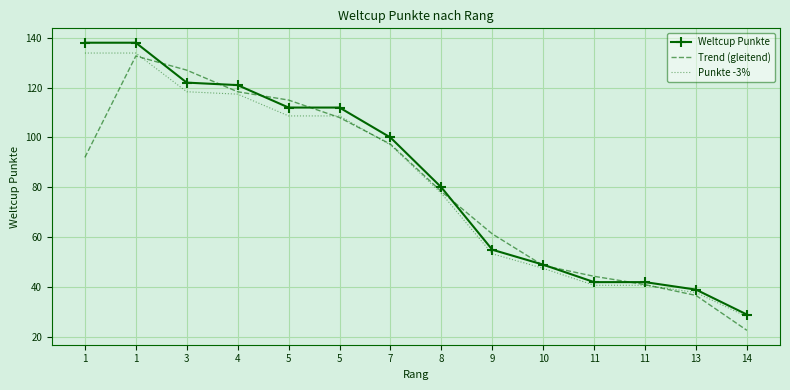

What is the highest value of the Weltcup Punkte series?

138.0